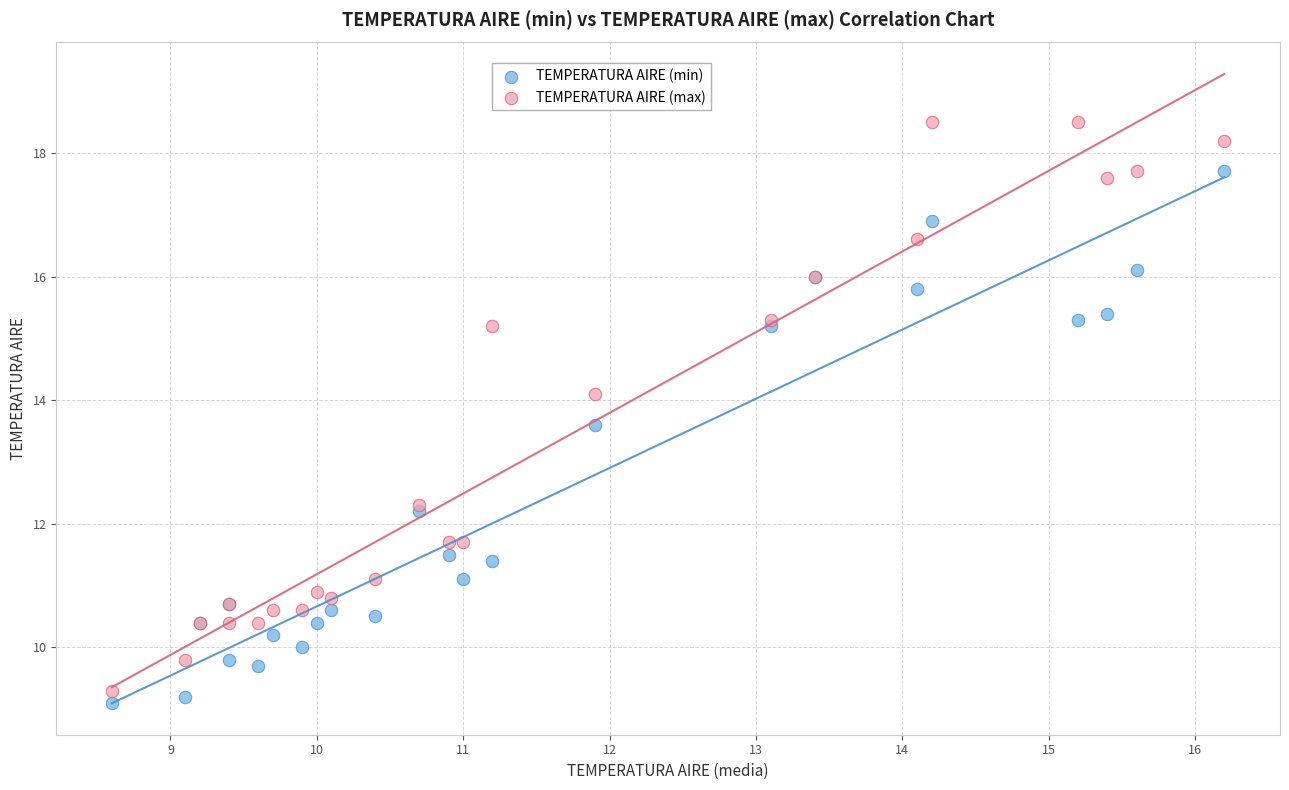

Which series has the widest spread of Y values?

TEMPERATURA AIRE (max)